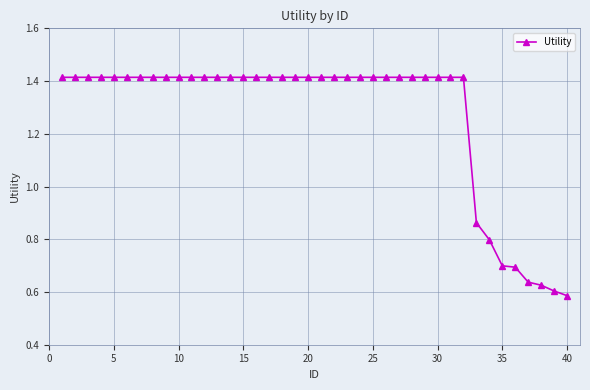

What is the difference between the second highest and second lowest values?

0.8